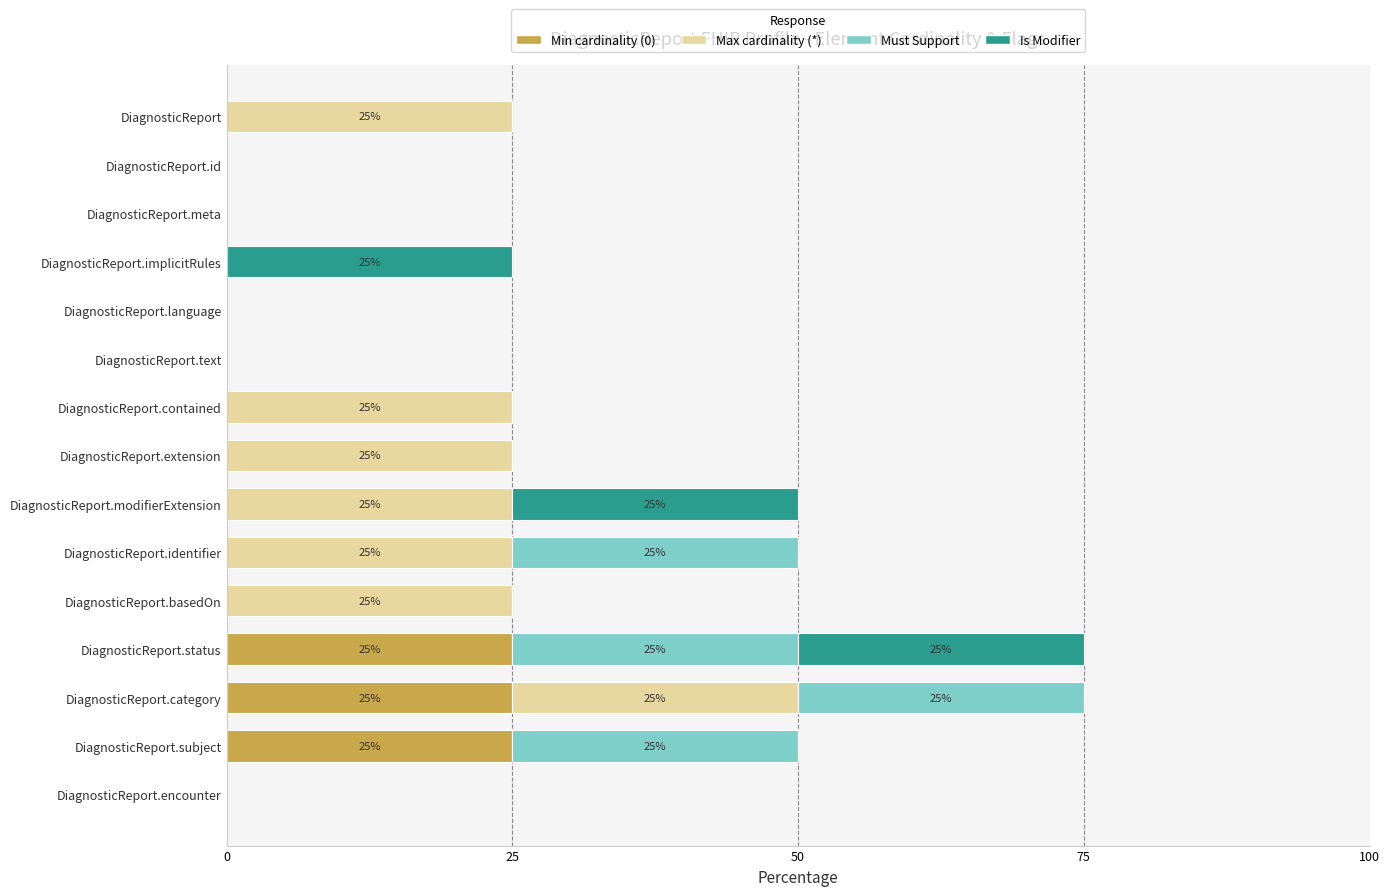

The Min cardinality (0) series shows 25 at DiagnosticReport.status. True or false?

True